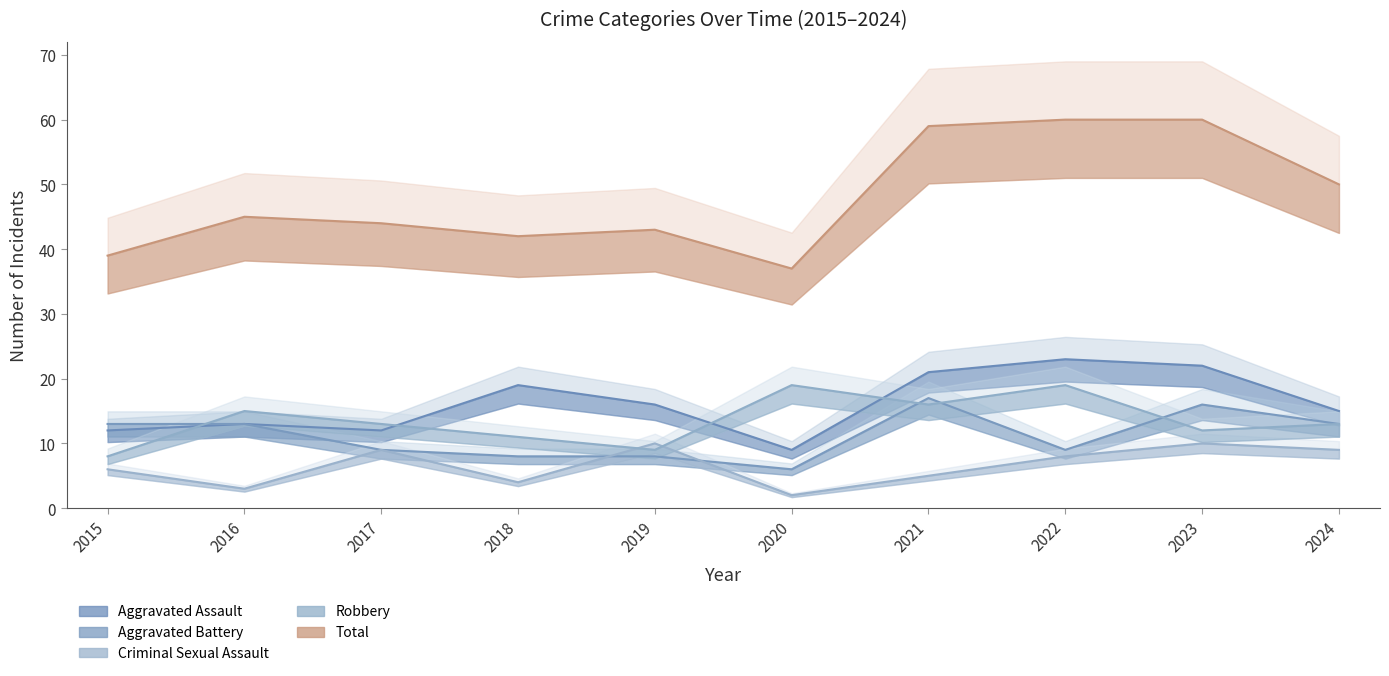

What is the value of the Robbery point at the 1st from the left?

8